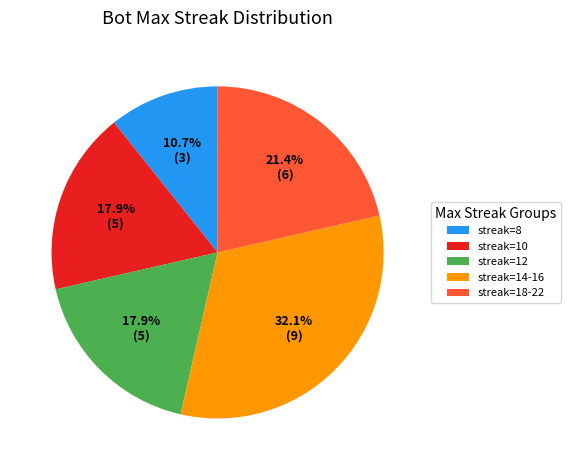

Between streak=18-22 and streak=8, which is larger?

streak=18-22